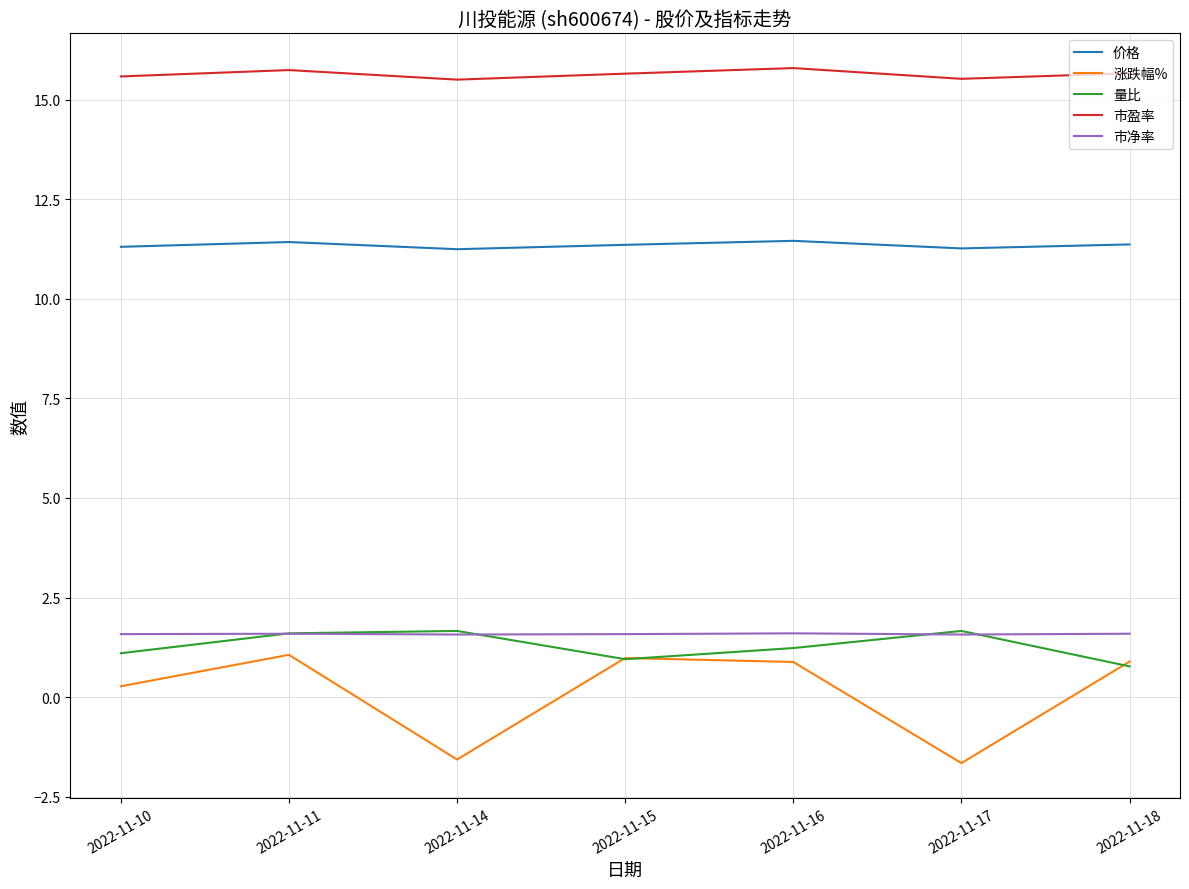

What is the sum of the 量比 values at 2022-11-17 and 2022-11-15?

2.6